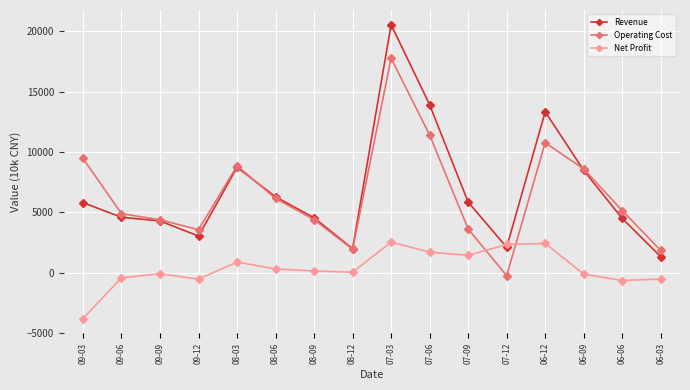

Where is the first local maximum for Revenue?

08-03